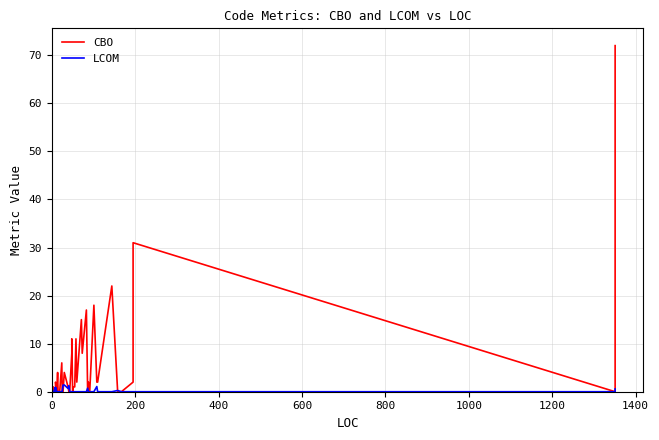

At how many categories does at least one series exceed 39?

1